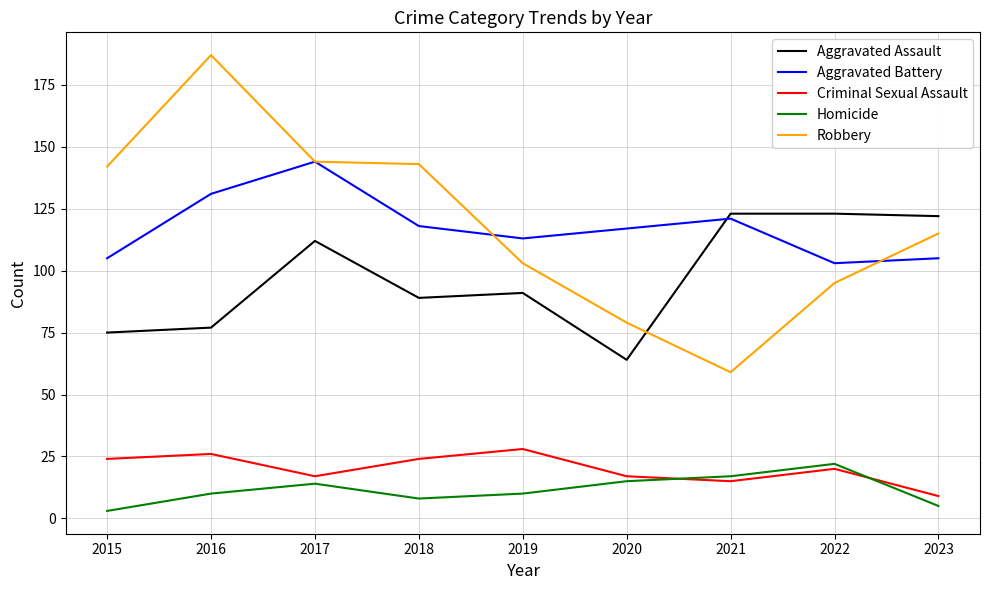

Is the value of Aggravated Assault at 2018 greater than the value of Robbery at 2023?

No